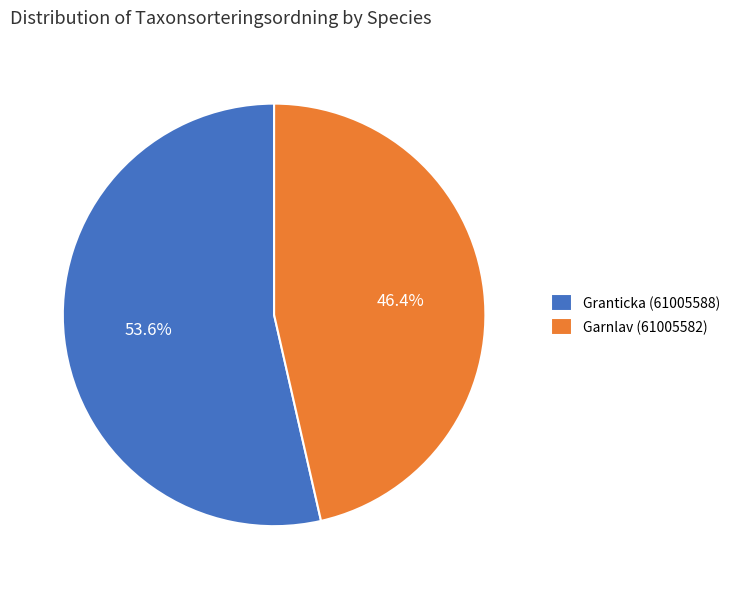

Is Granticka (61005588) the majority of the pie?

Yes